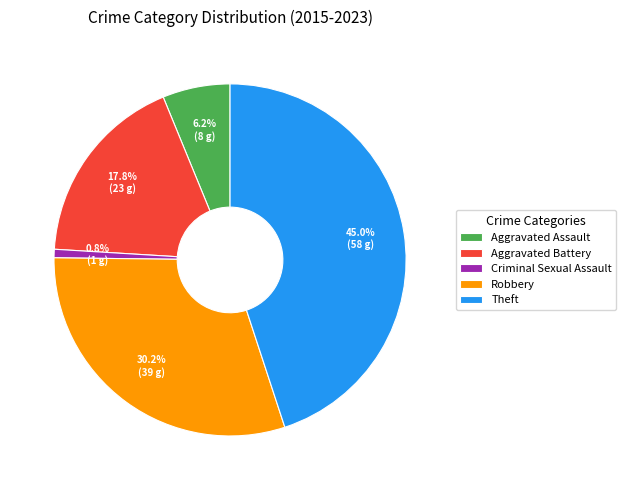

To the nearest percent, what is the combined percentage of Criminal Sexual Assault and Aggravated Battery?

19%